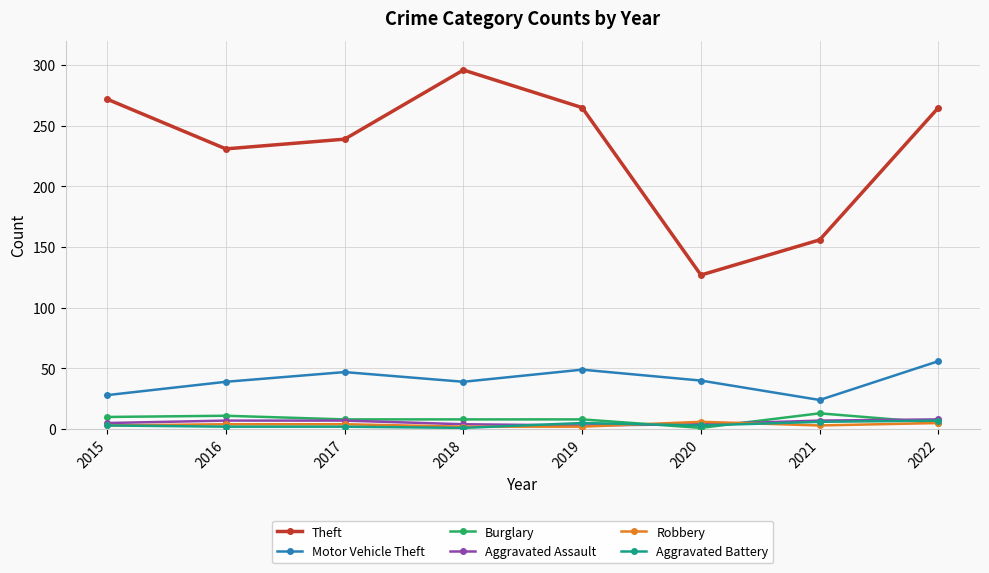

What is the difference between the maximum and minimum values in the Aggravated Assault series?

5